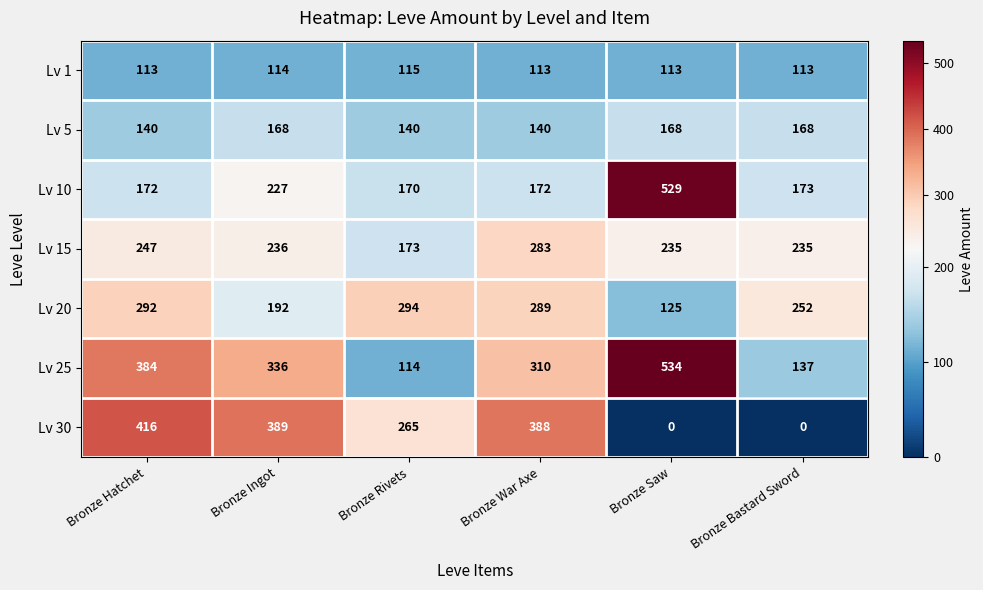

Count the number of categories in the chart.

6